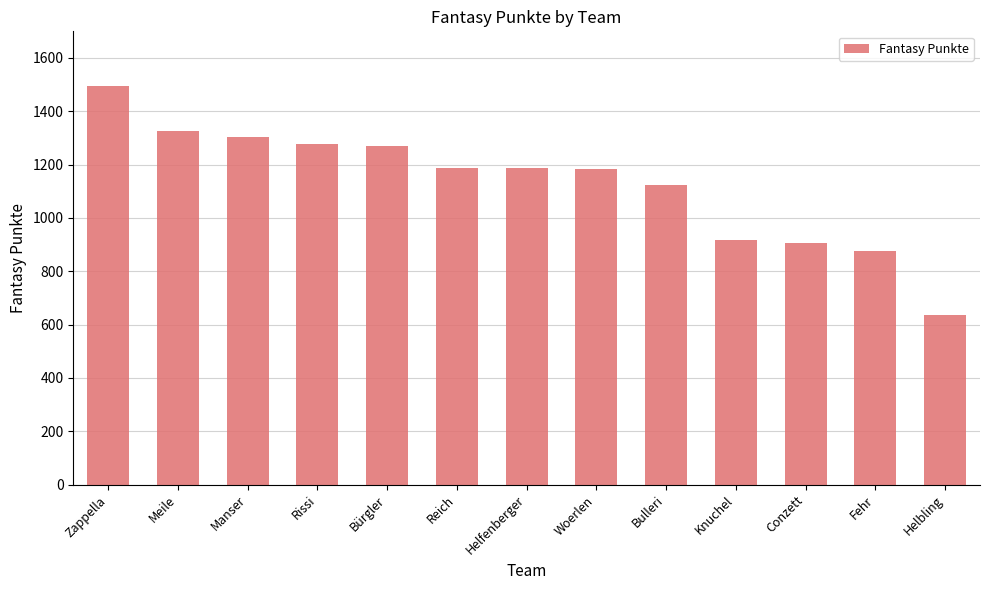

What is the greatest value displayed?

1495